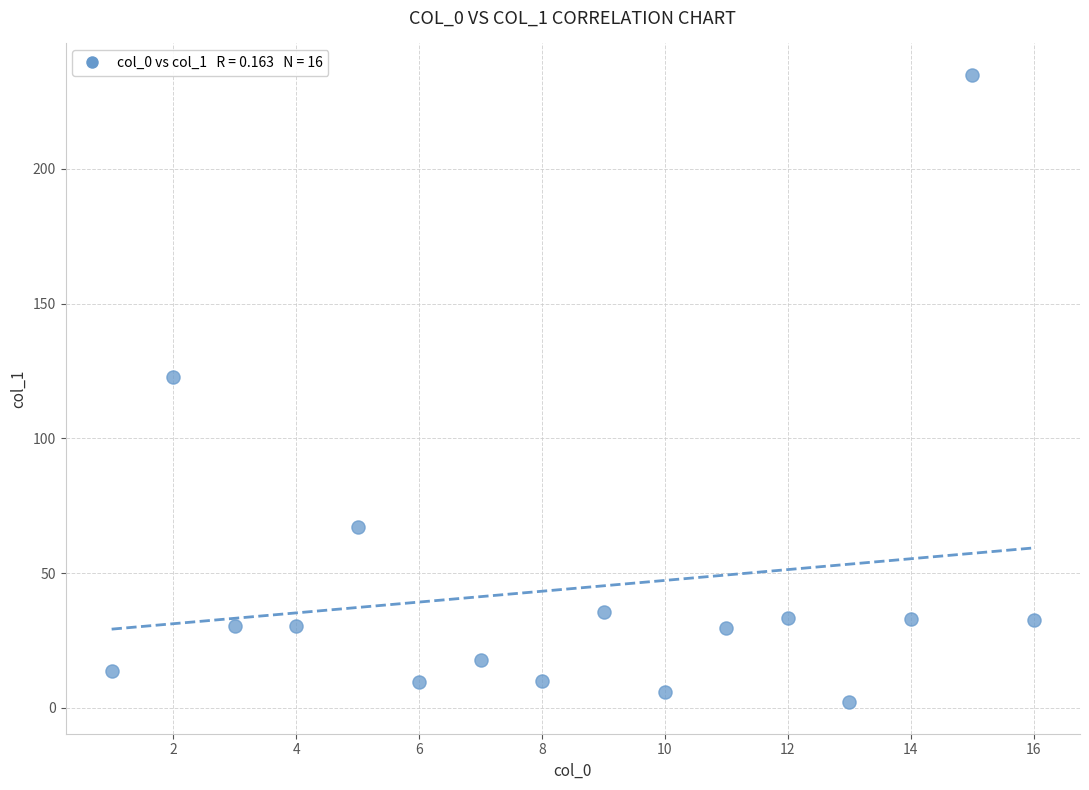

What is the range of X values (max minus min)?

15.0